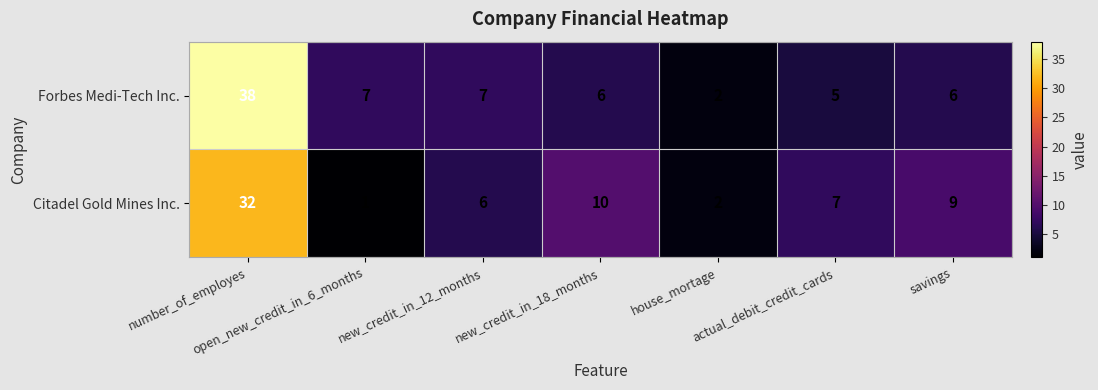

At which category does the chart reach its peak across all series?

number_of_employes